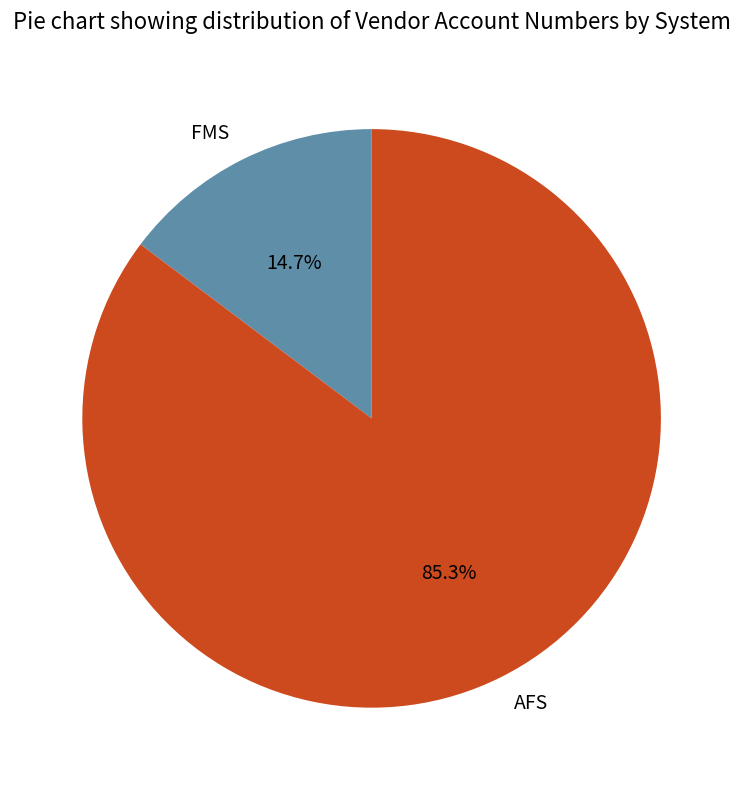

What percentage is NOT represented by FMS?

85.3%